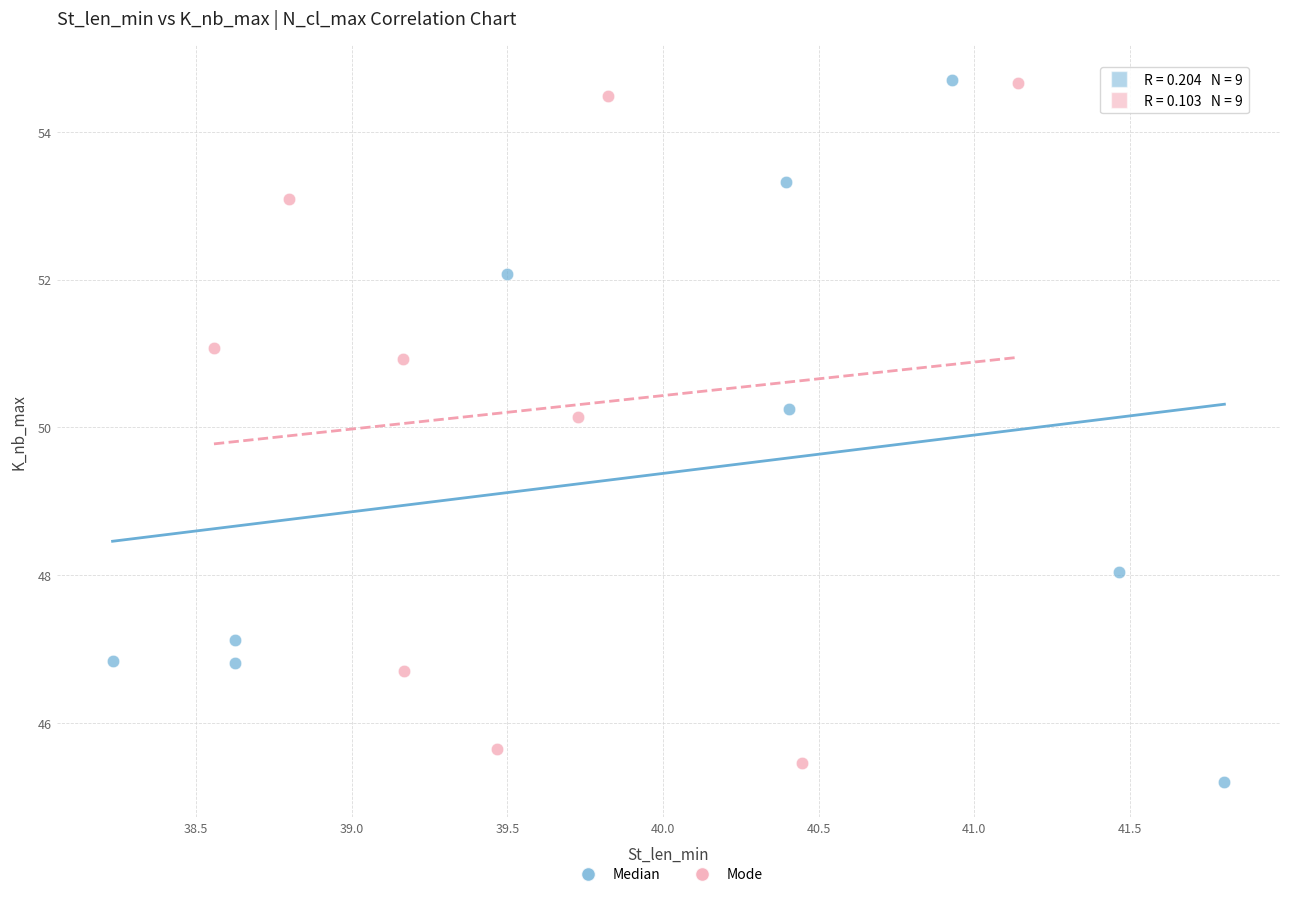

Which series reaches the minimum Y coordinate?

Median